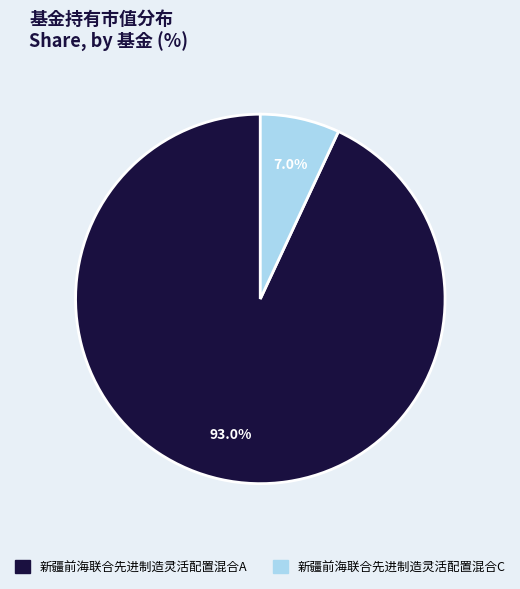

Which category has the smallest portion of the pie?

新疆前海联合先进制造灵活配置混合C